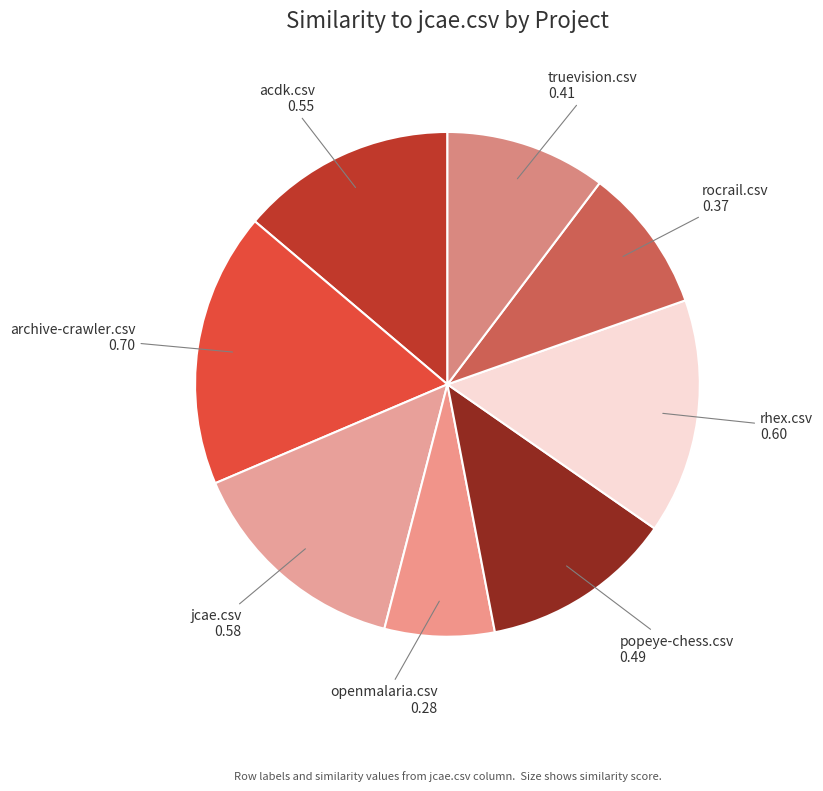

Which has a higher value, truevision.csv or archive-crawler.csv?

archive-crawler.csv